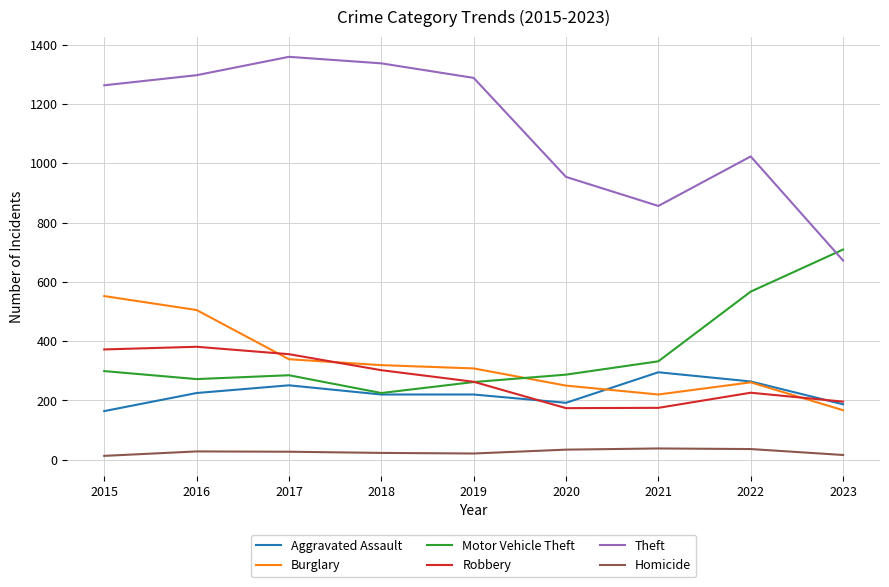

What is the total value across all series at 2022?

2377